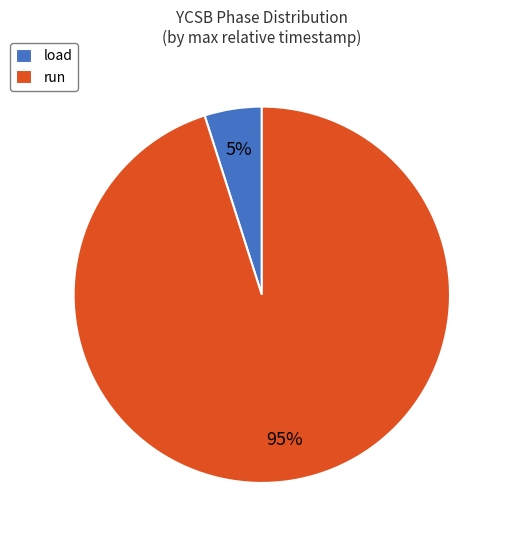

To the nearest percent, what portion does run represent?

95%